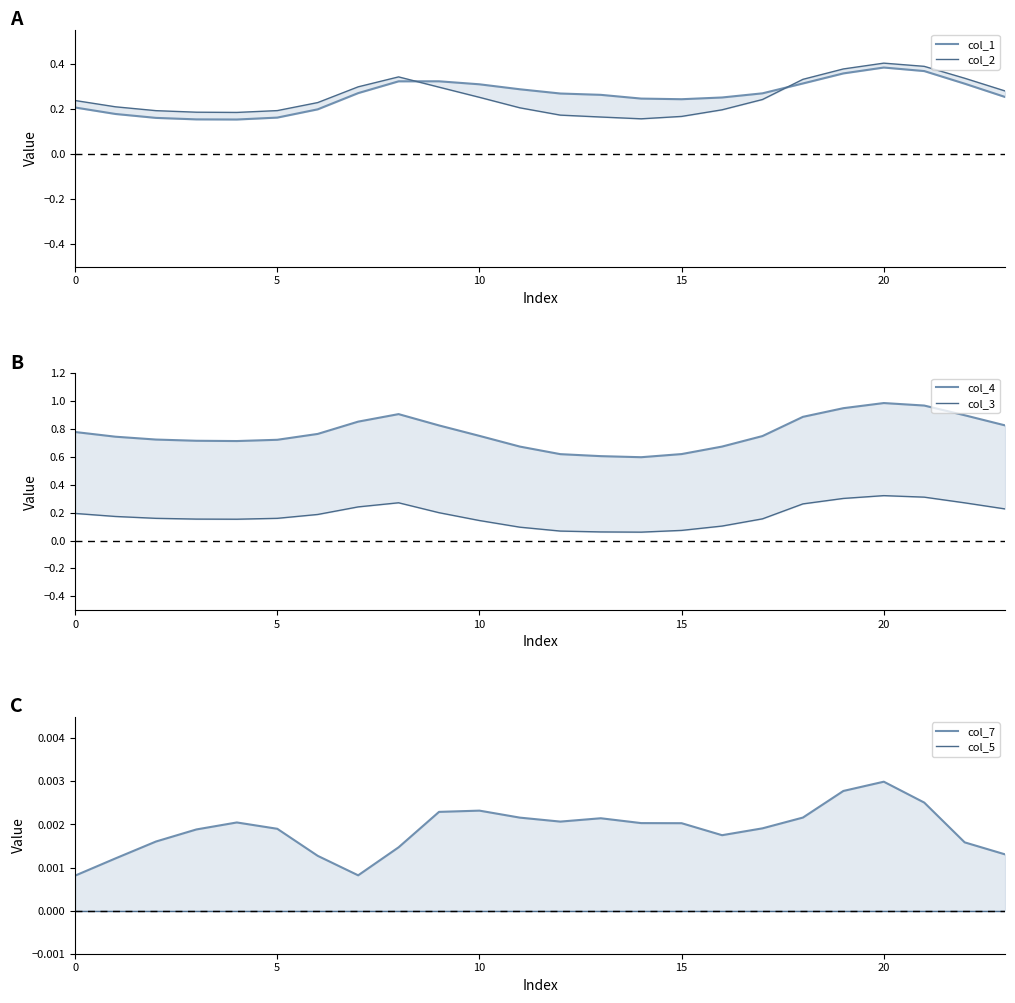

What are all the series names shown in the legend?

col_1, col_2, col_4, col_3, col_7, col_5